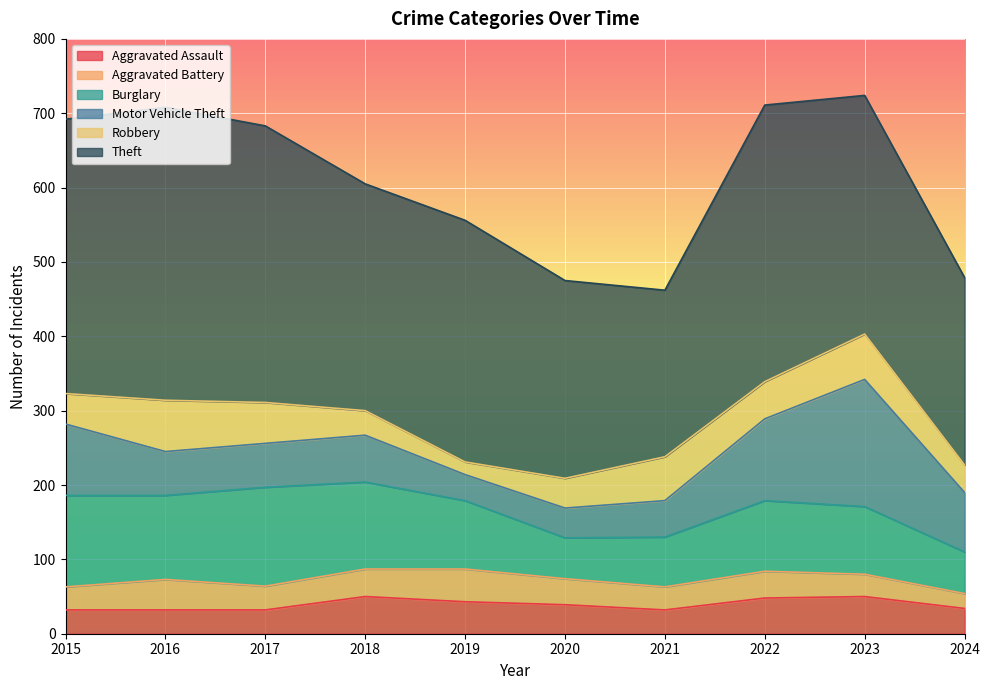

At which category does Theft reach its first local valley?

2018